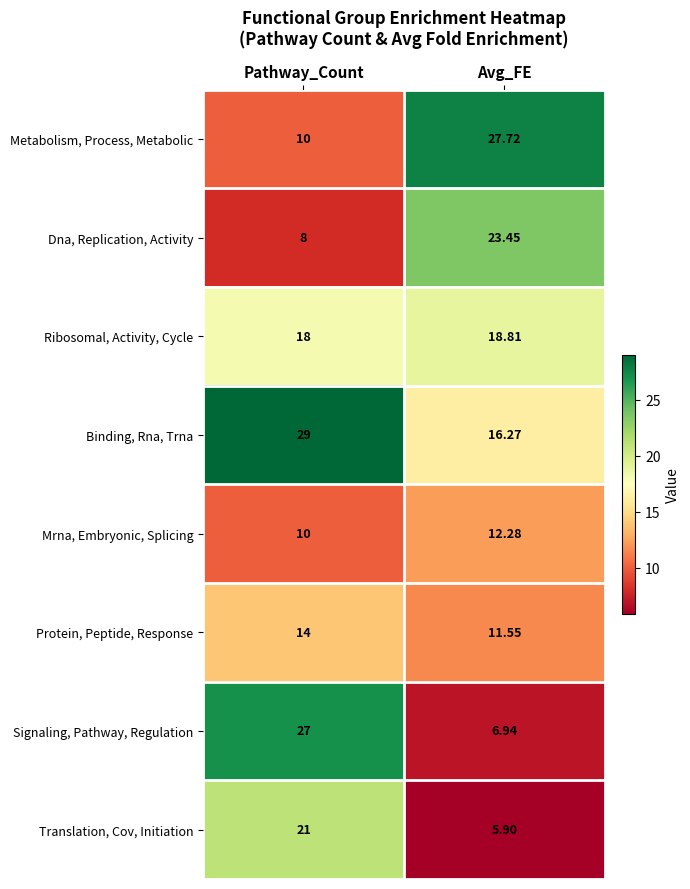

Count the number of data series in this chart.

8